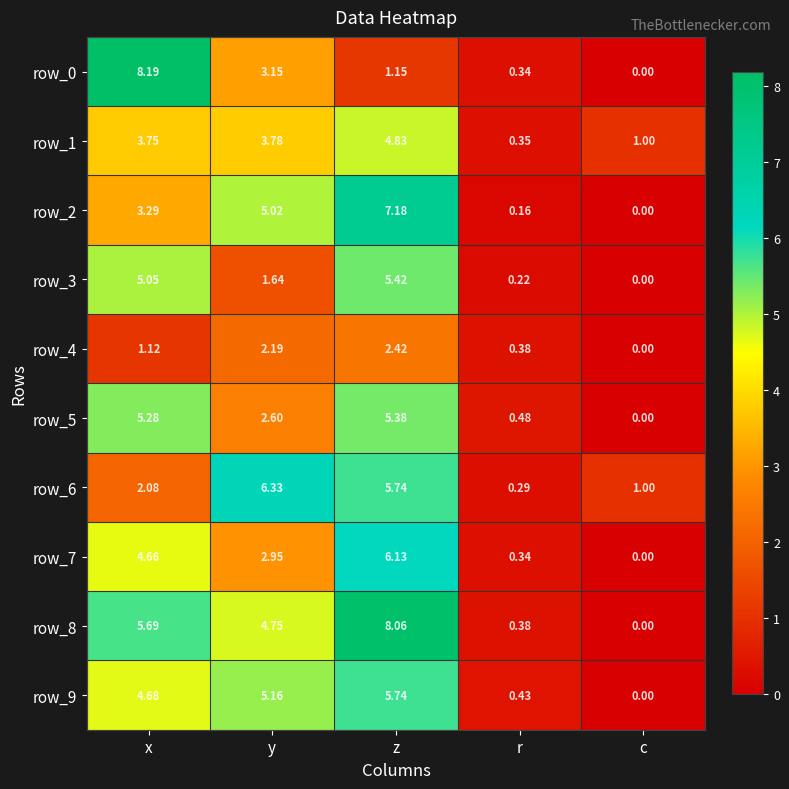

At which label does row_7 reach its minimum?

c